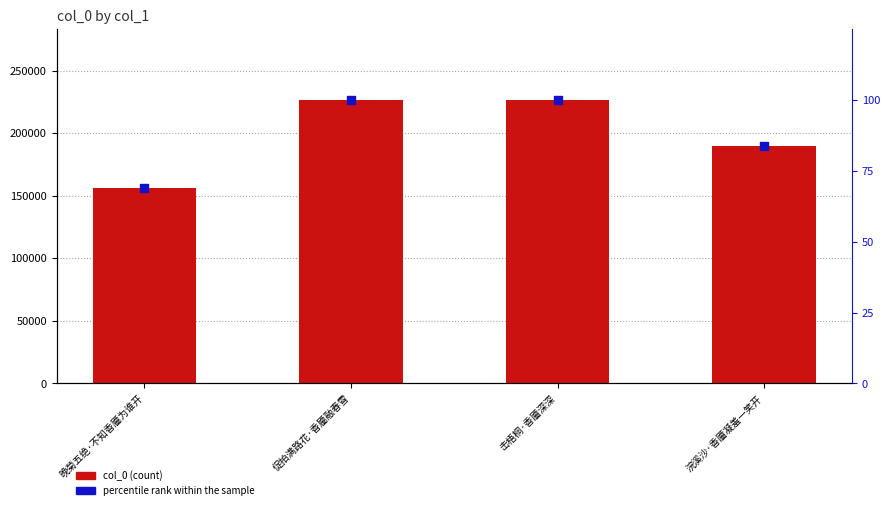

What are all the series names shown in the legend?

col_0, percentile rank within the sample